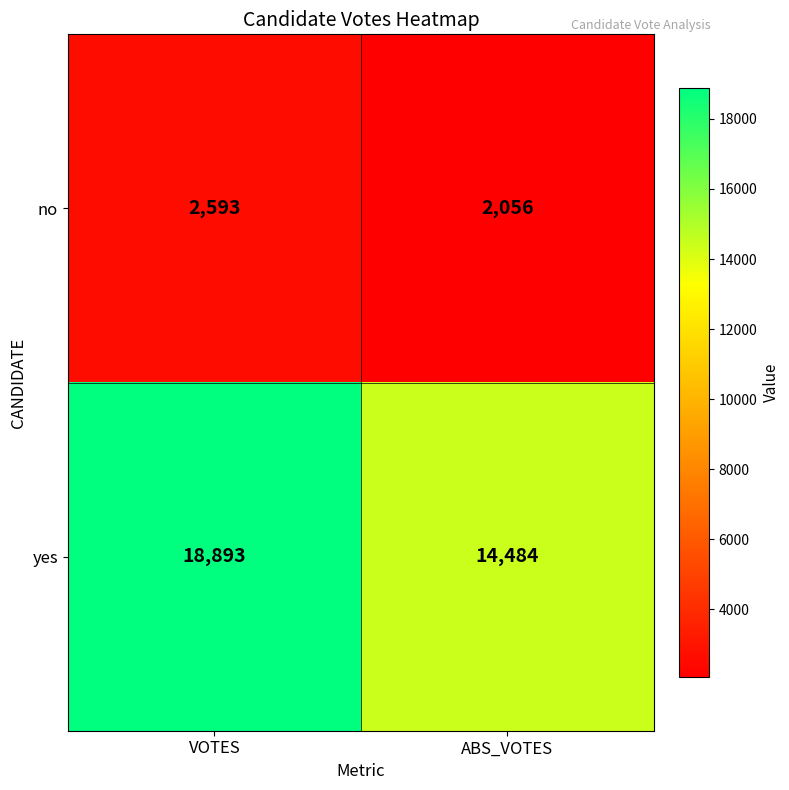

Count the number of data series in this chart.

2